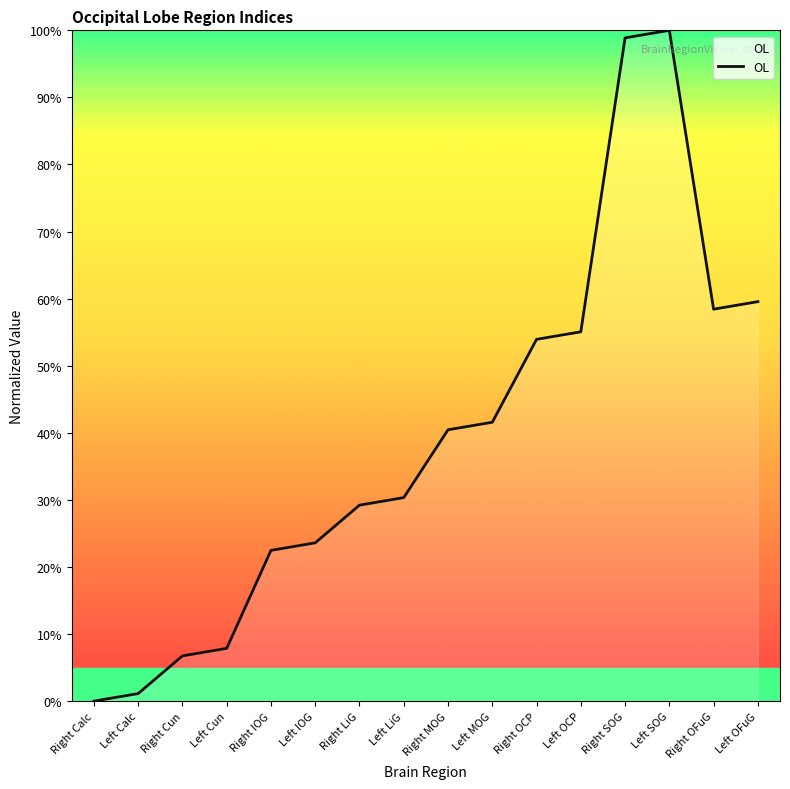

How many interior local peaks (higher than both neighbors) does the data have?

1